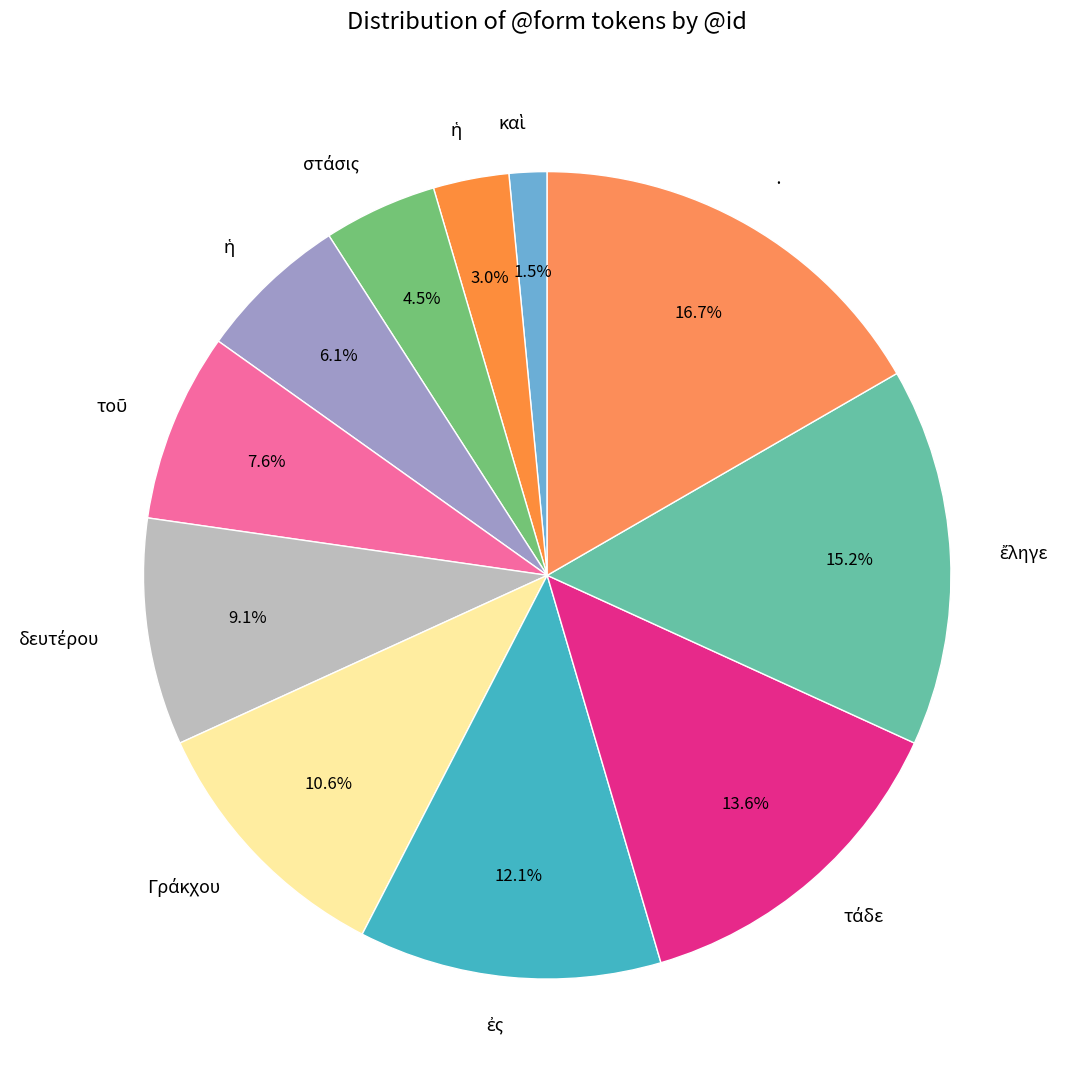

Count the number of slices in the pie.

11